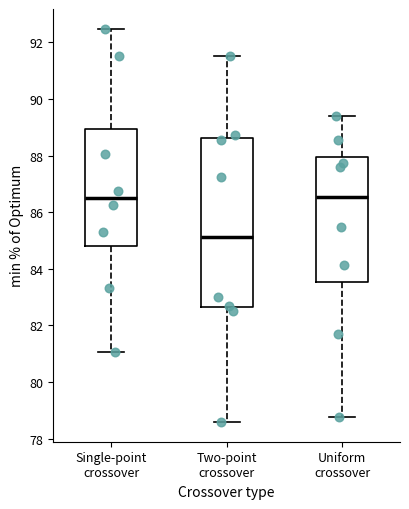

Reading left to right, transcribe this box plot: for each box, give where its median line is, the range the box spans, and where its two whiskers end, as read against the y-axis. The values are not printed on the chart, so give them approximately, as read against the axis.

Single-point crossover: median 86.6, box 84.8 to 89.0, whiskers 81.0 to 92.4
Two-point crossover: median 85.2, box 82.6 to 88.6, whiskers 78.6 to 91.6
Uniform crossover: median 86.6, box 83.6 to 88.0, whiskers 78.8 to 89.4